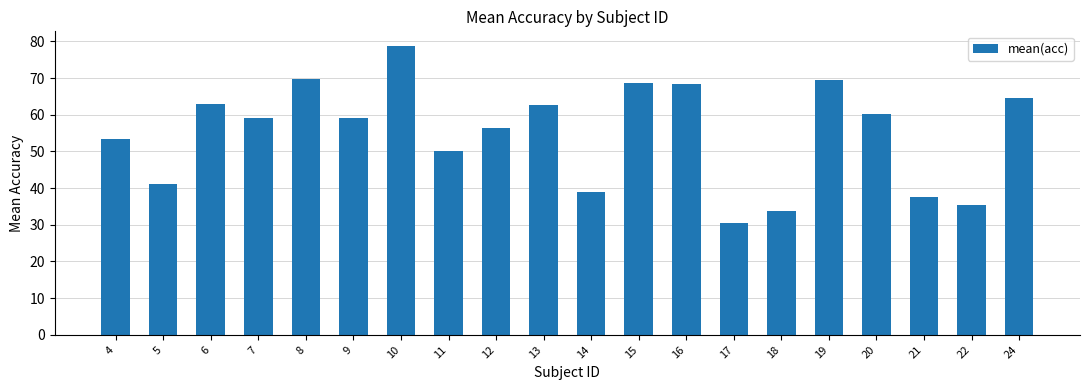

Is it true that the value at 4 is 70.9?

False